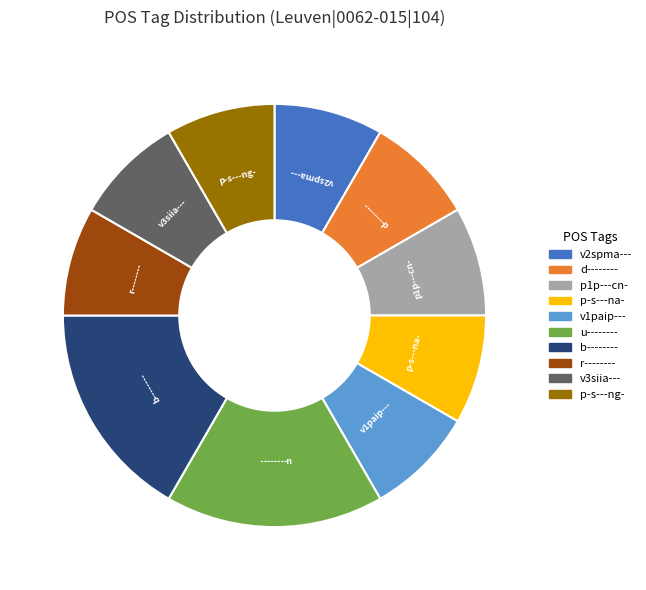

Is b-------- the majority of the pie?

No